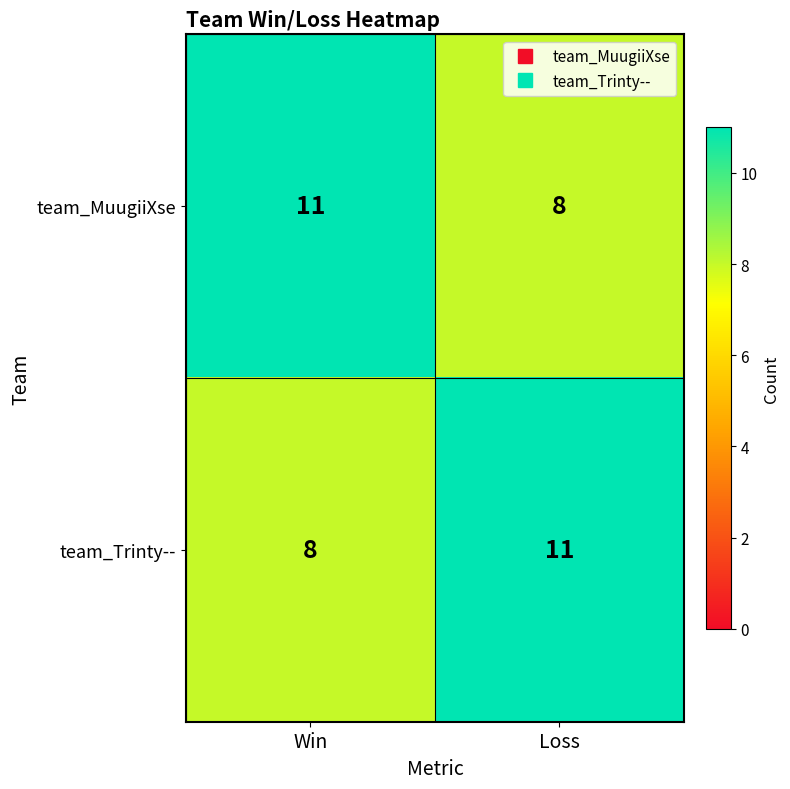

Which category has the highest value in the team_MuugiiXse series?

Win